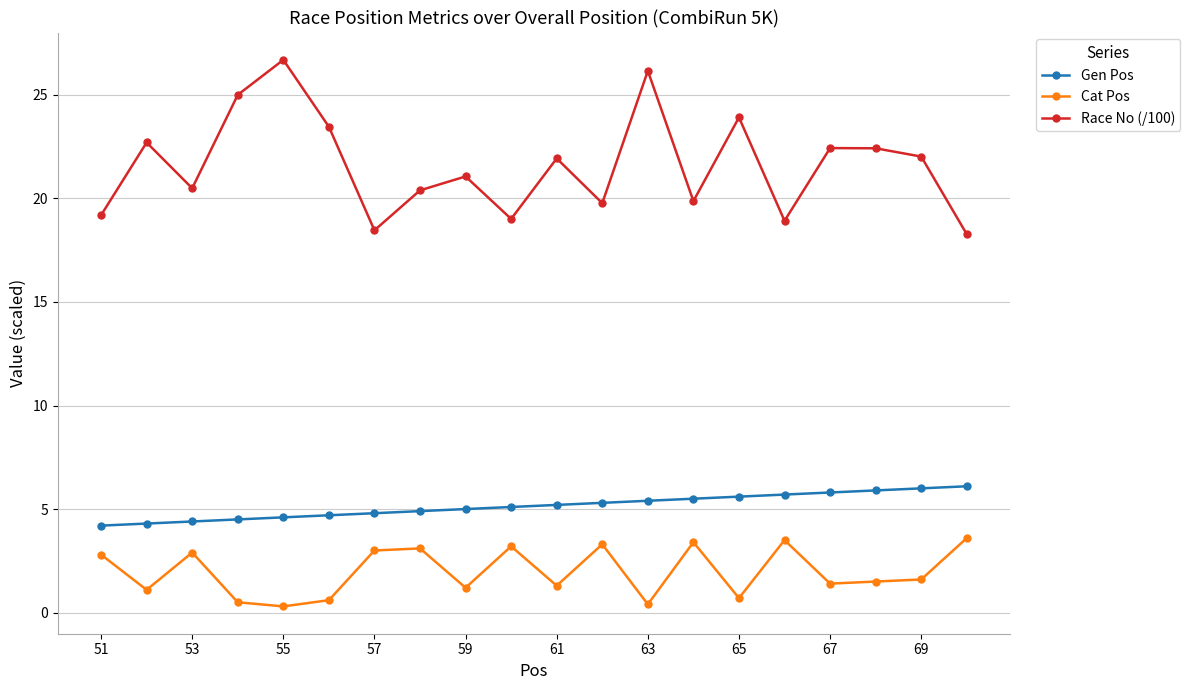

Which series has the largest range (max minus min)?

Race No (/100)